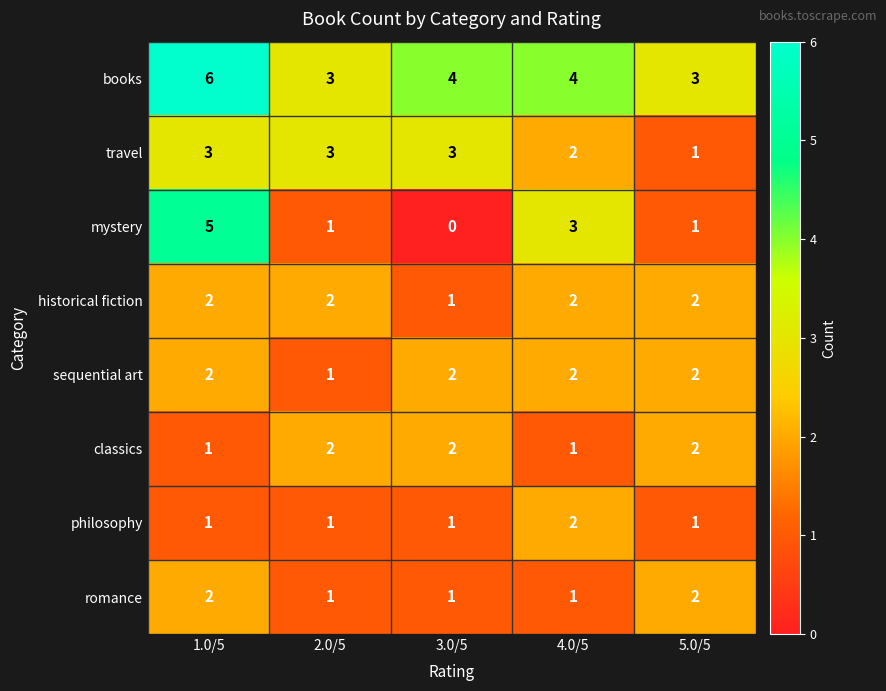

Count the romance values in the range 1 to 2.

5